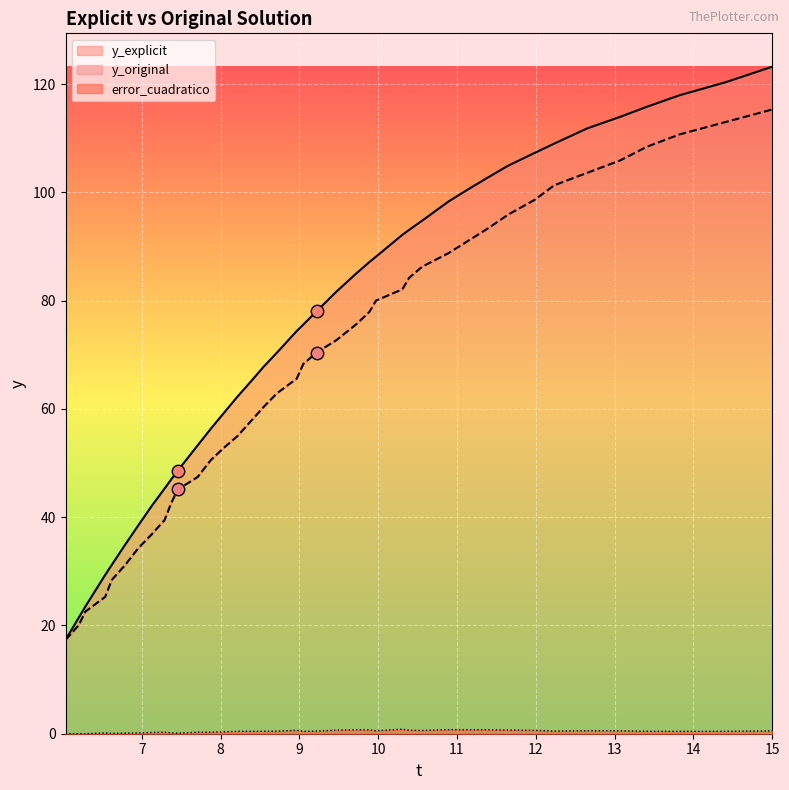

Which series has the largest Y range (max minus min)?

y_explicit